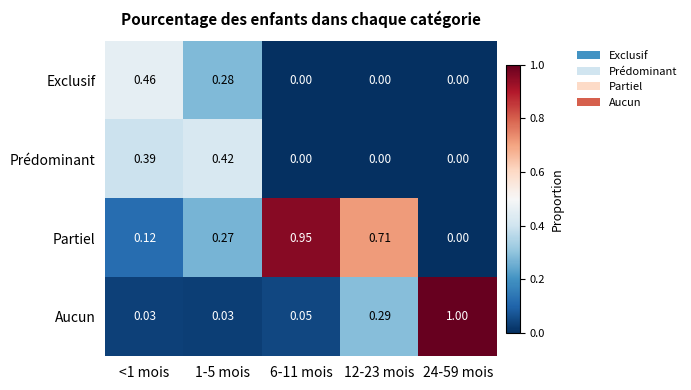

Which series has the widest spread of values?

Aucun